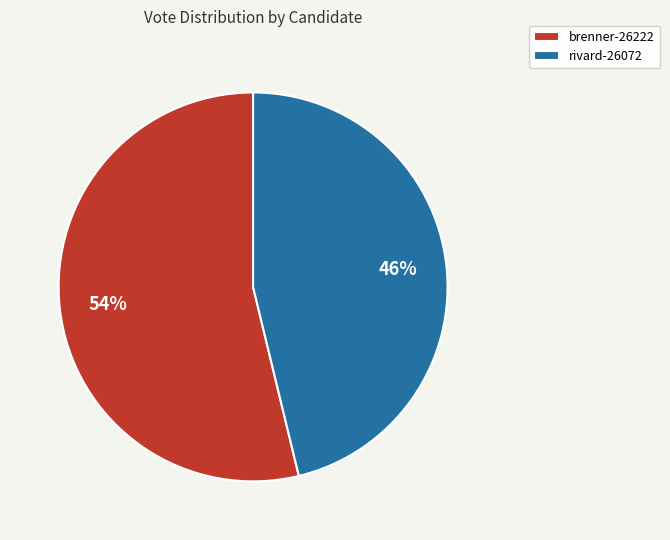

Count the number of slices in the pie.

2